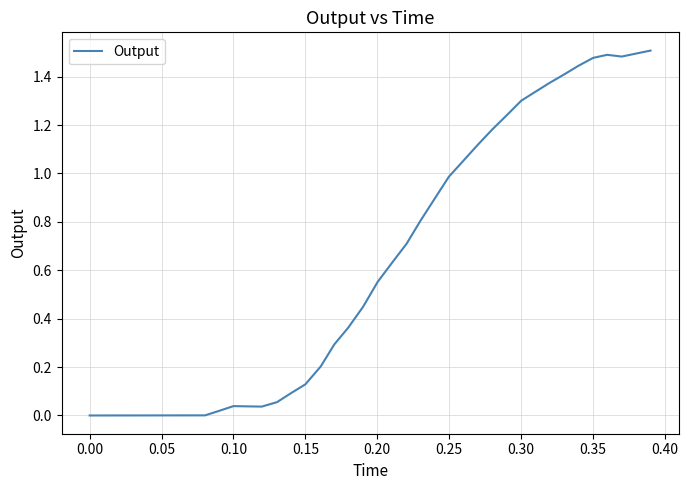

How many lines are shown in the chart?

1